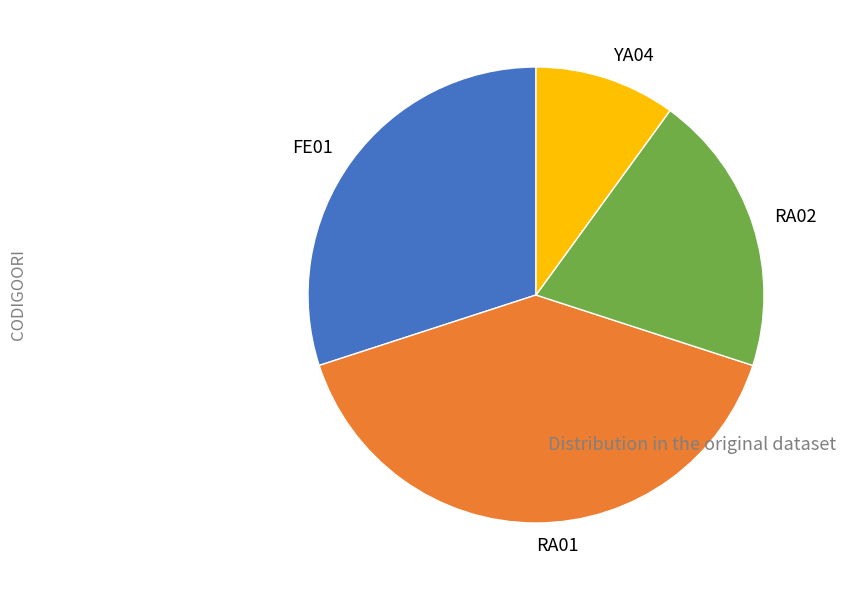

Is YA04 the majority of the pie?

No